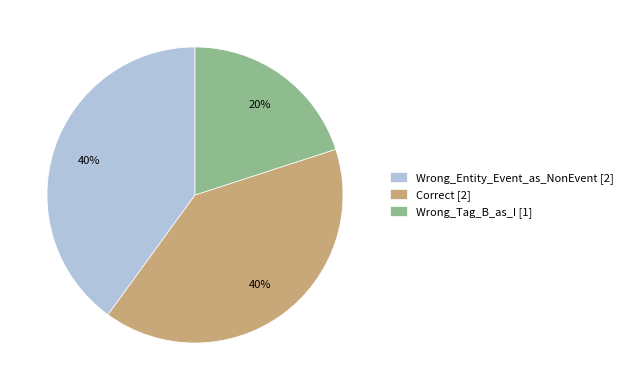

Is it true that Wrong_Entity_Event_as_NonEvent is 40% of the pie?

True